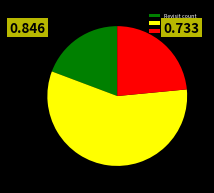

How many slices are in this pie chart?

3